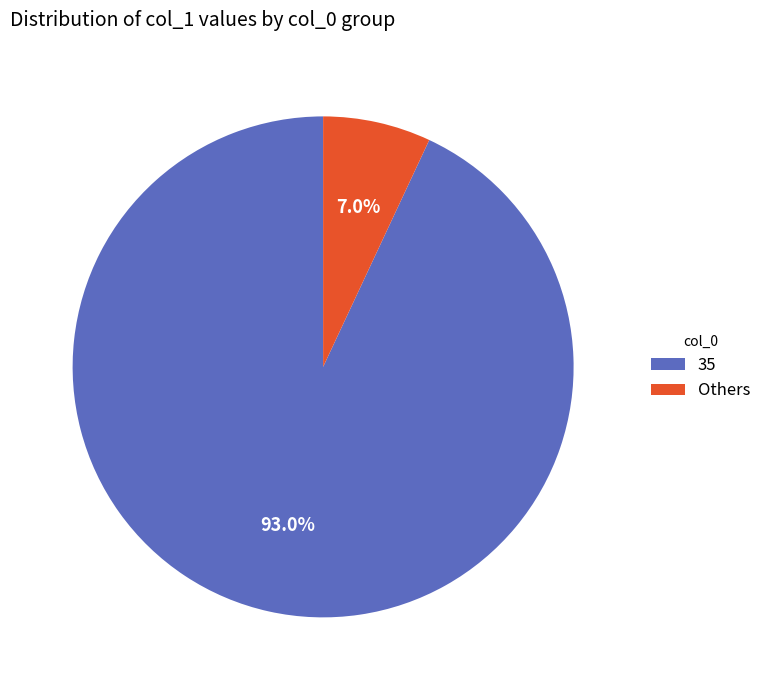

How much of the chart is everything except Others?

93.0%